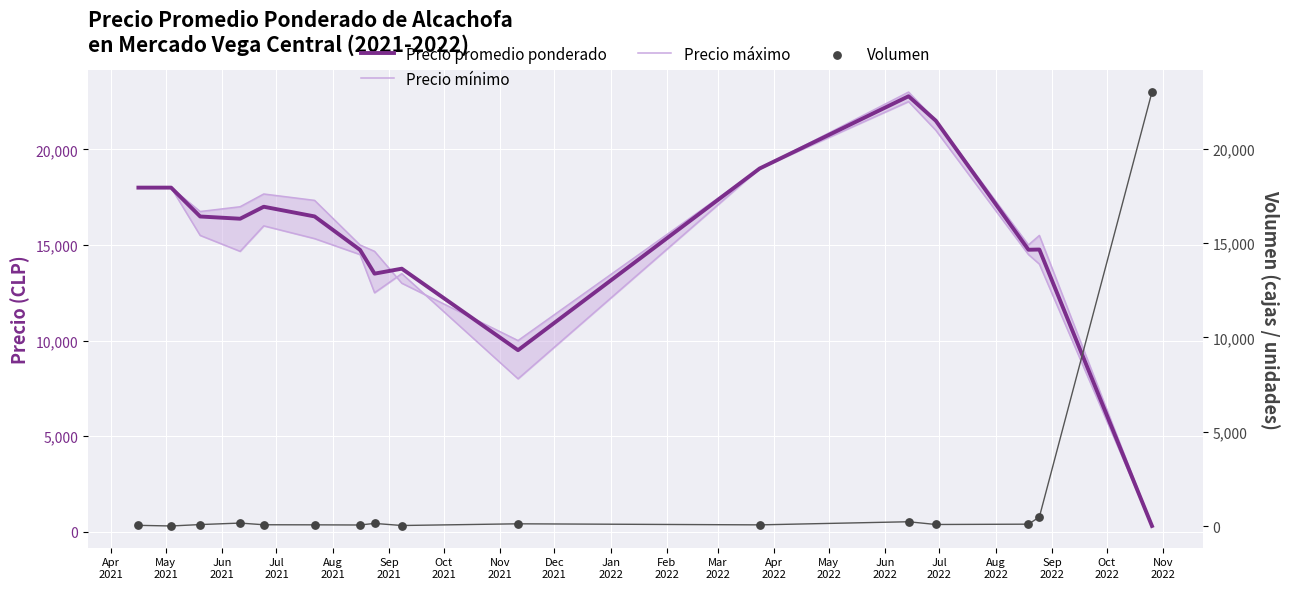

Which series has the widest spread of Y values?

Volumen